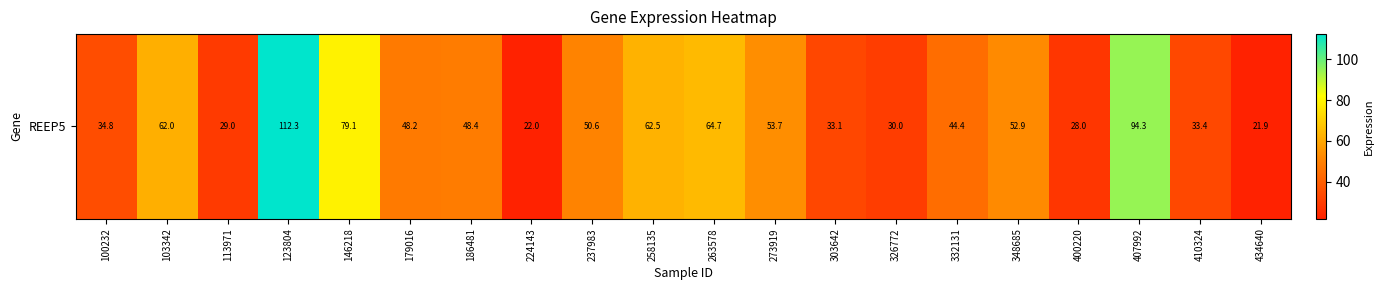

List the labels in order of value, smallest first.

434640, 224143, 400220, 113971, 326772, 303642, 410324, 100232, 332131, 179016, 186481, 237983, 348685, 273919, 103342, 258135, 263578, 146218, 407992, 123804